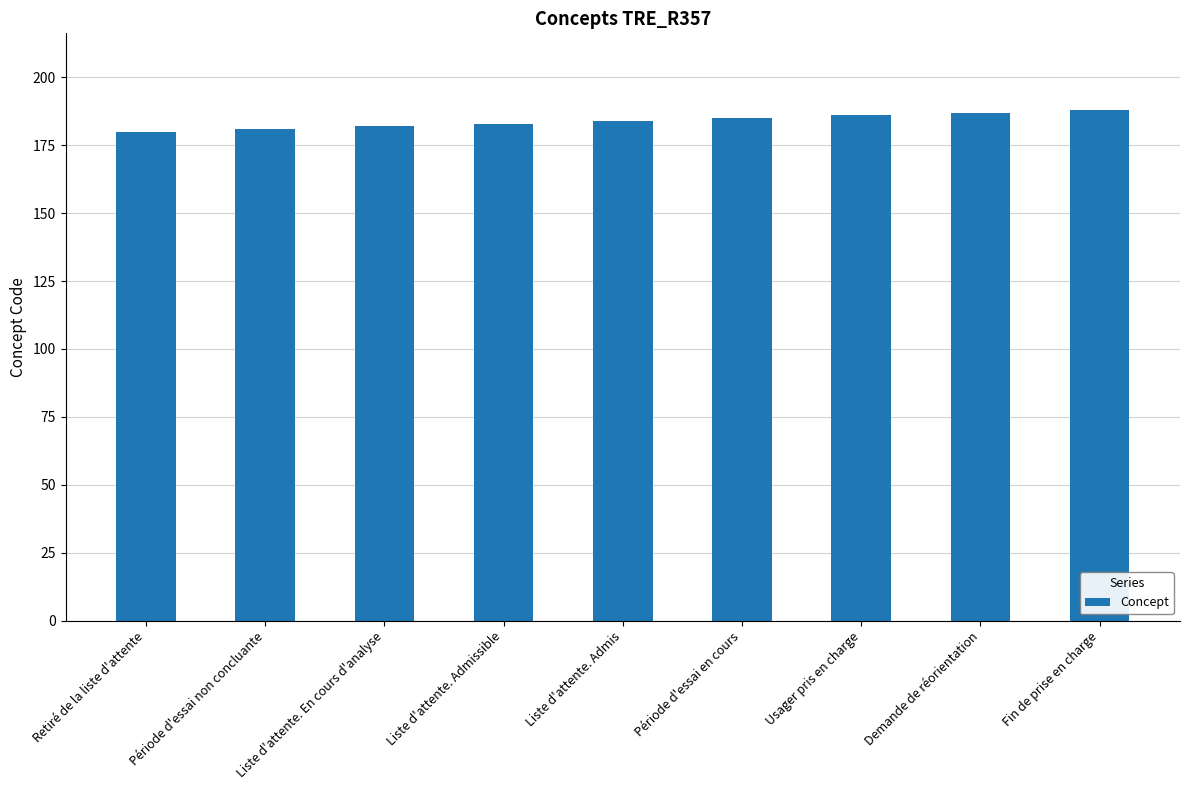

The value at Liste d'attente. Admissible is 183. True or false?

True